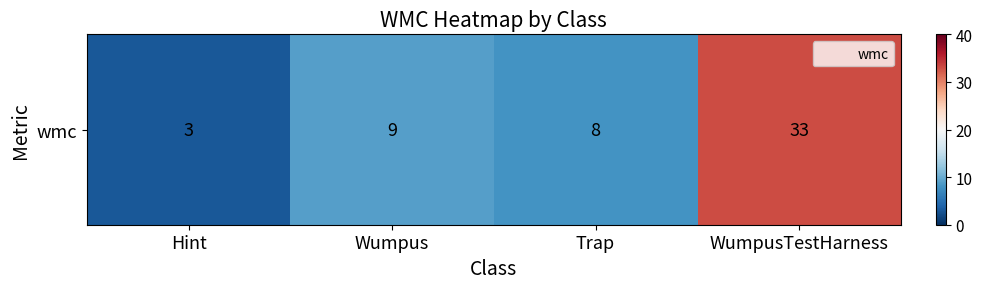

What is the sum of the values at WumpusTestHarness and Hint?

36